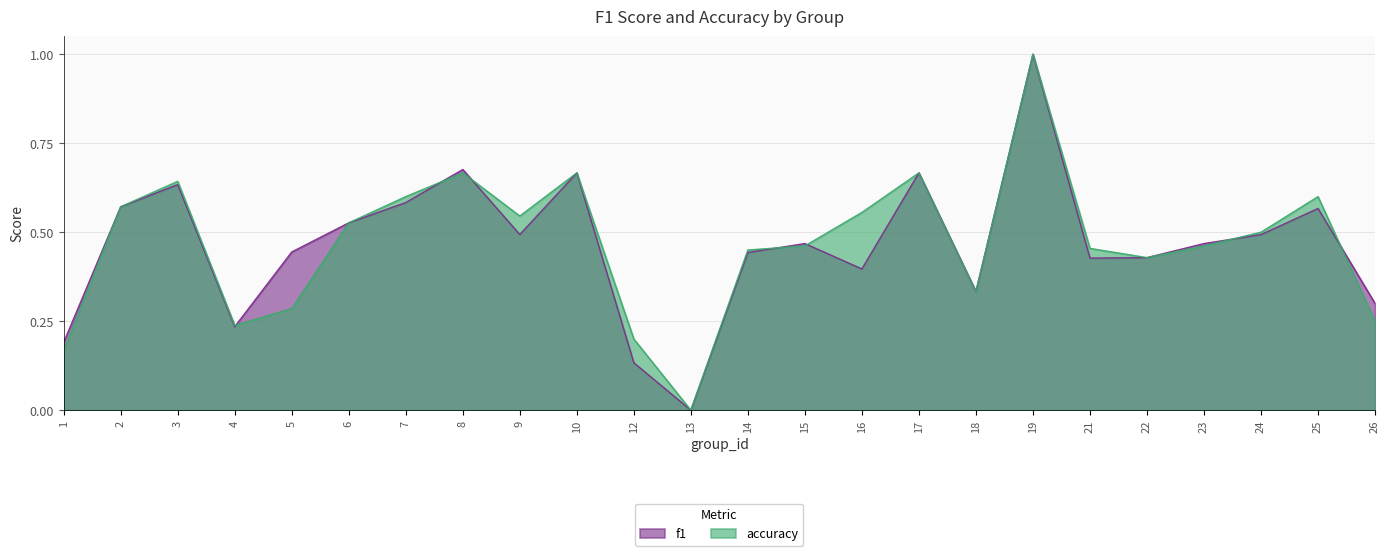

What is the value of the f1 point at the 3rd from the left?

0.6